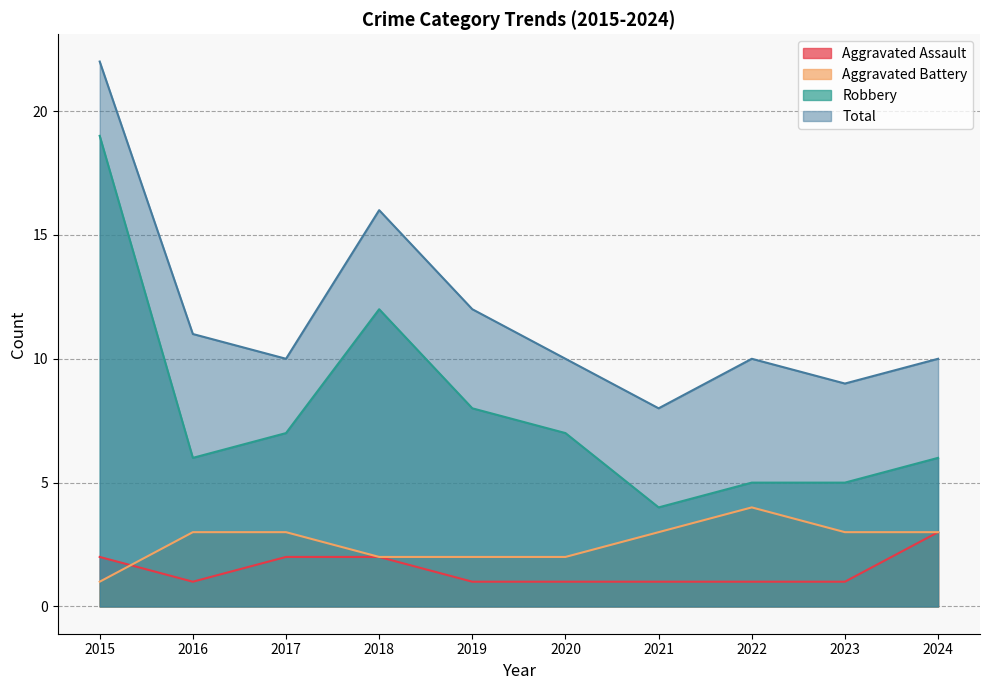

True or false: Total and Robbery cross at least once.

False